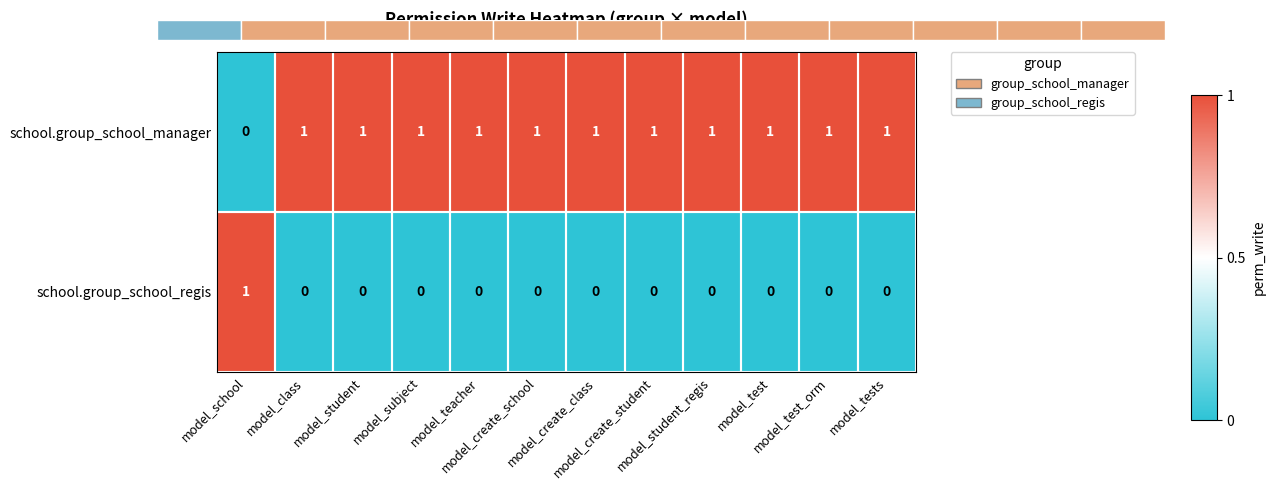

At how many categories does at least one series exceed 0?

12